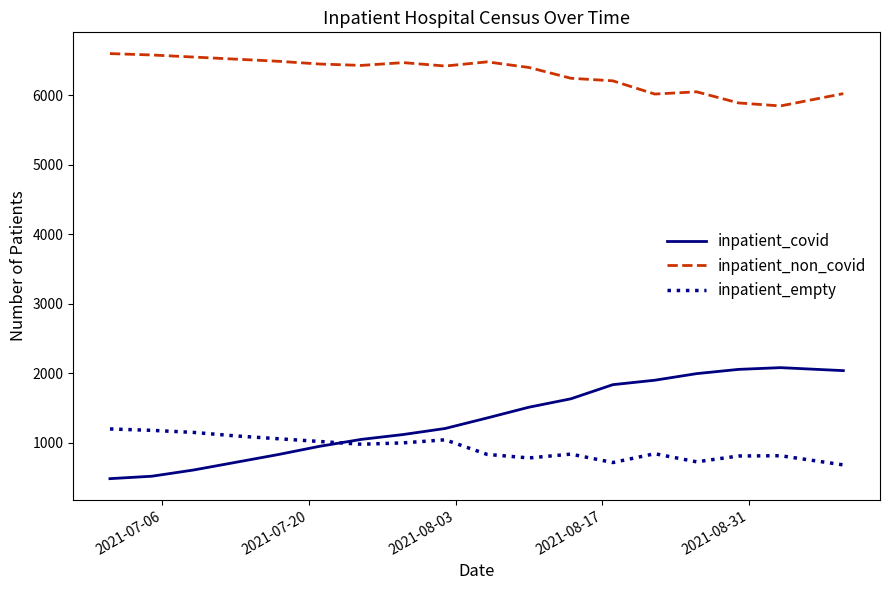

Which series has the largest total across all categories?

inpatient_non_covid